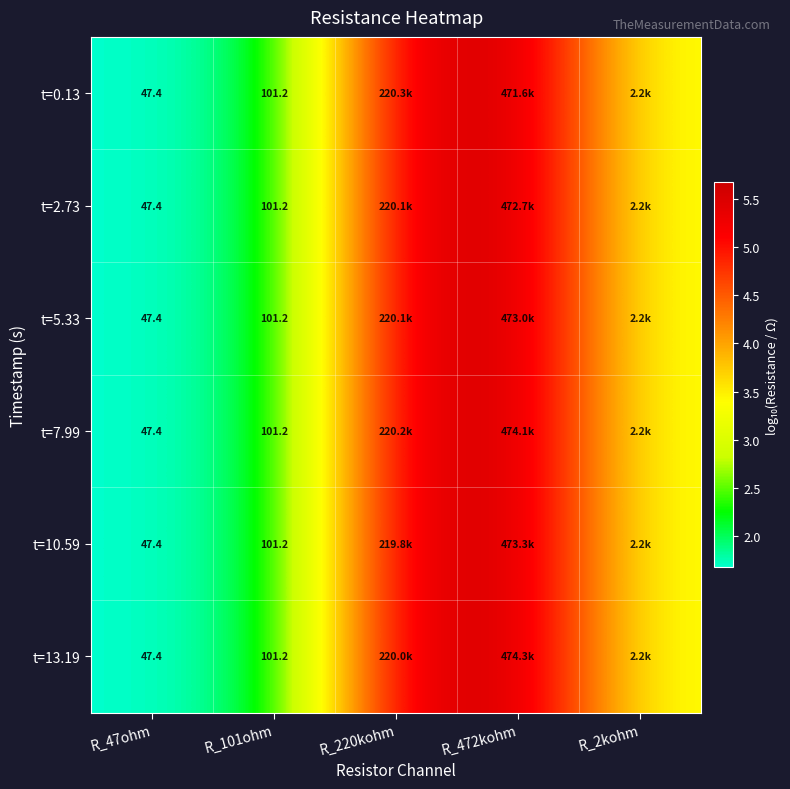

Is the value of t=0.13 at R_2kohm greater than the value of t=5.33 at R_472kohm?

No